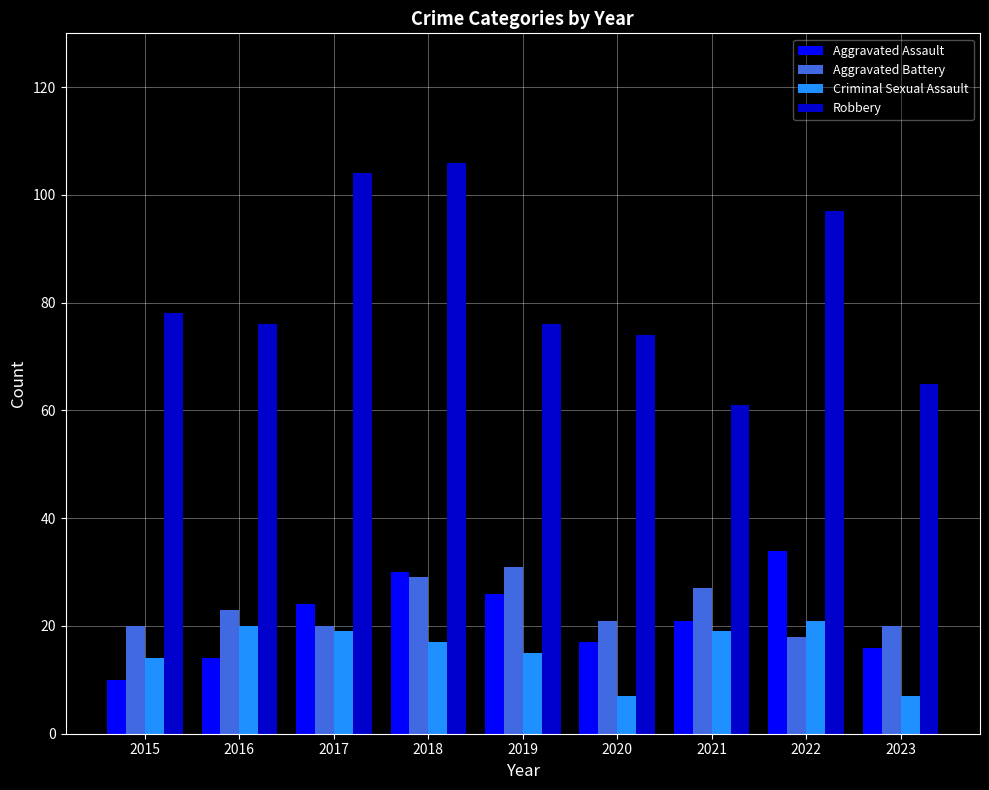

Is the value of Robbery at 2023 greater than the value of Aggravated Battery at 2021?

Yes